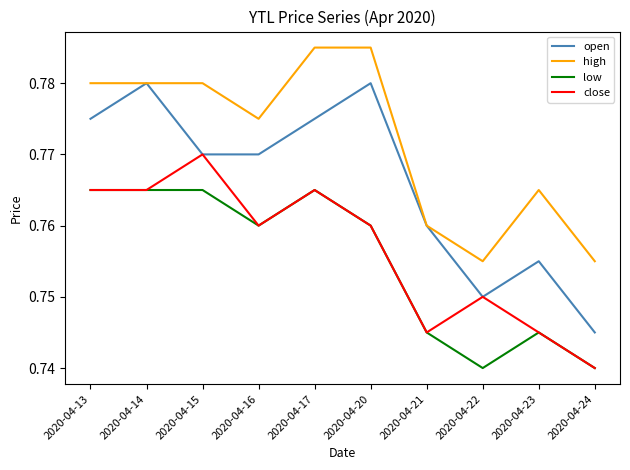

Which series changed the most between 2020-04-22 and 2020-04-24?

close